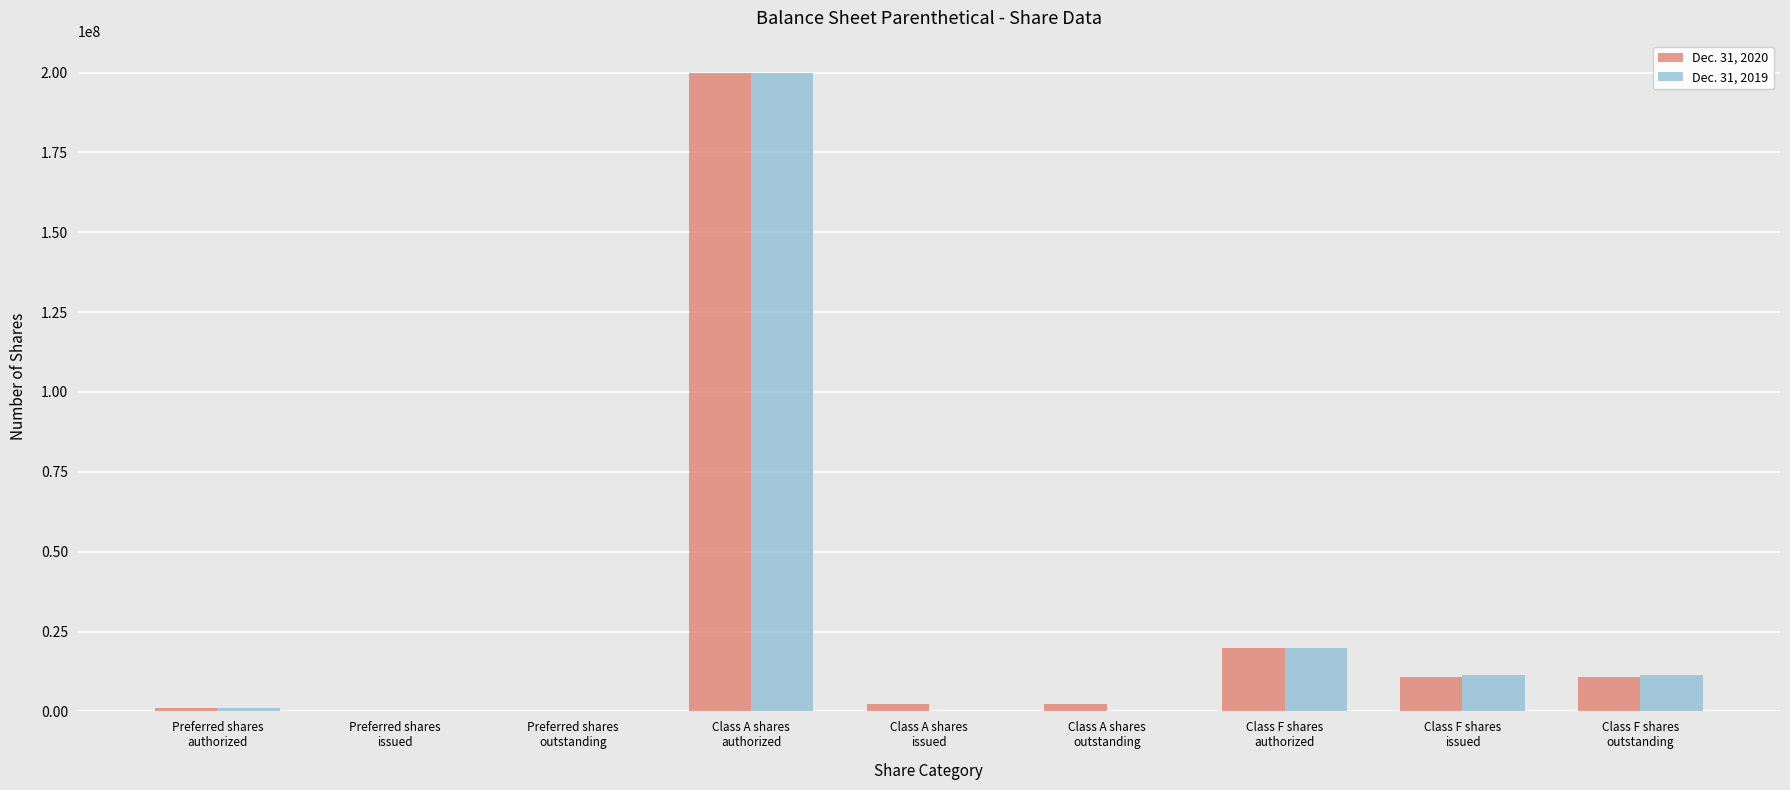

What is the average value of the Dec. 31, 2019 series?

27111111